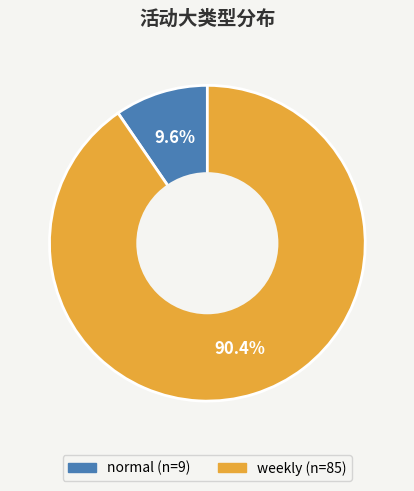

What is the ratio of the value at weekly to the value at normal?

9.4